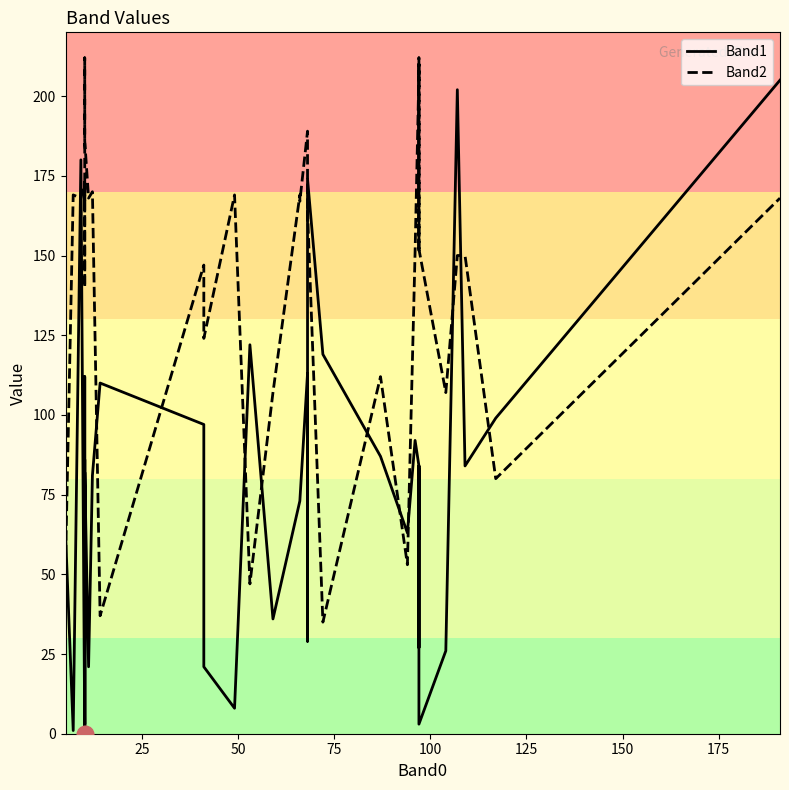

Which series has the largest range (max minus min)?

Band1